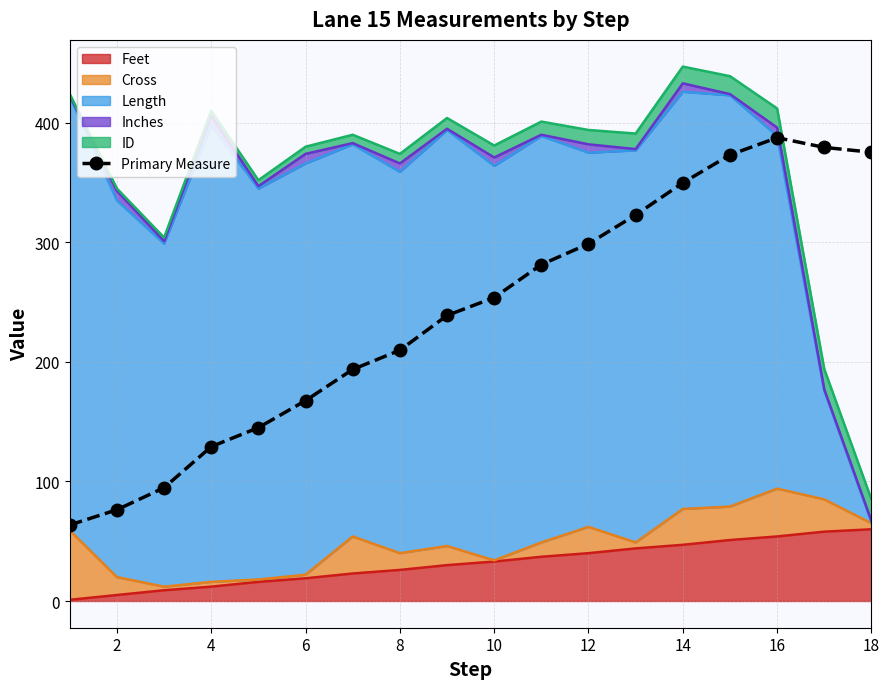

What is the minimum value shown in the chart?

63.6